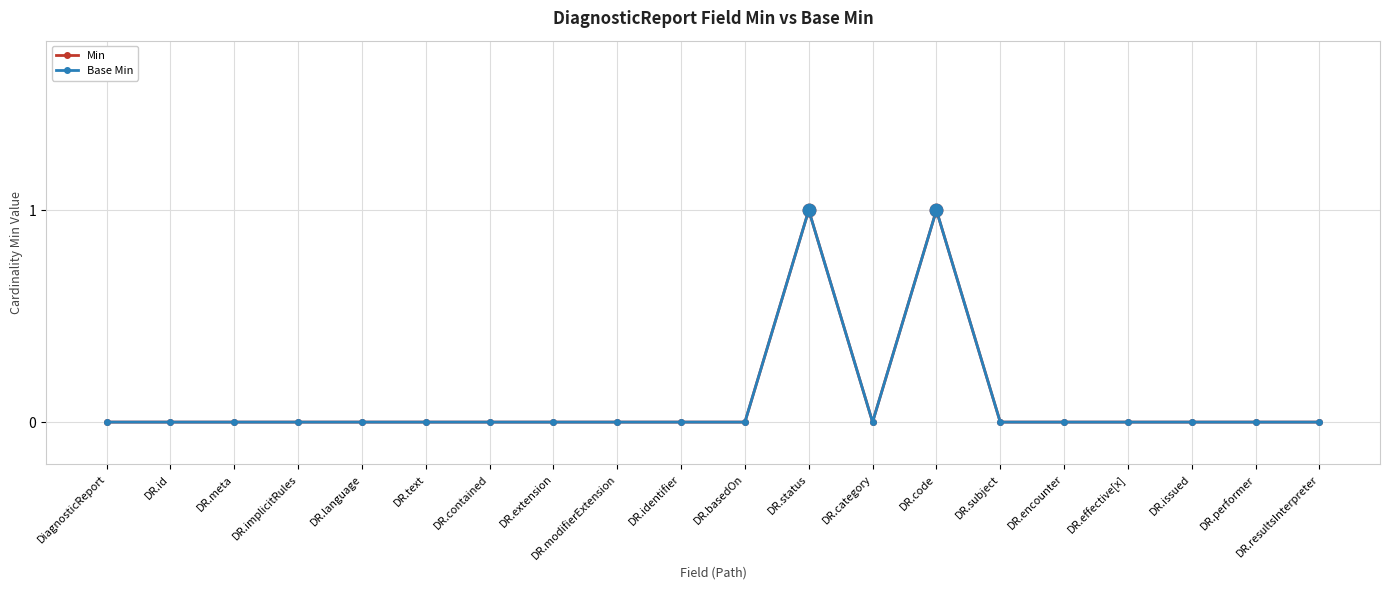

Does the chart have visible grid lines?

Yes